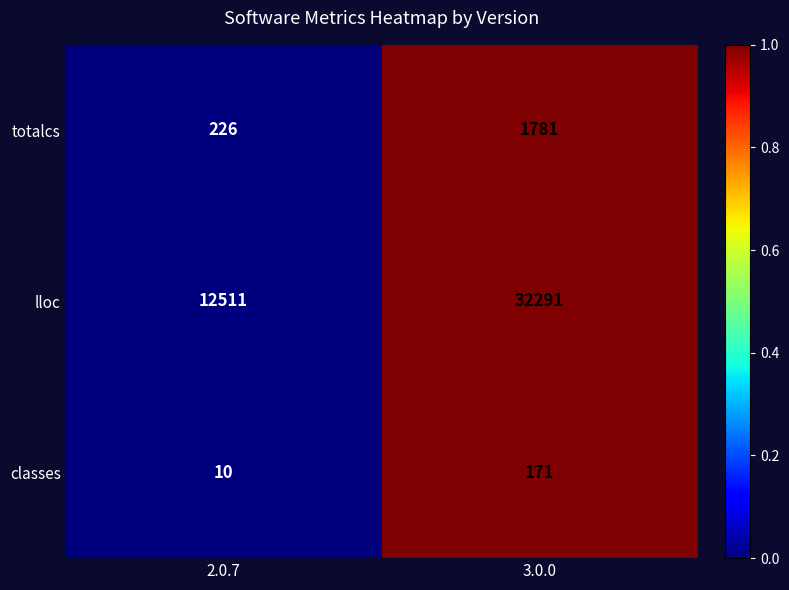

Reading right to left, list all the values displayed in this chart.

totalcs: 1781	226
lloc: 32291	12511
classes: 171	10